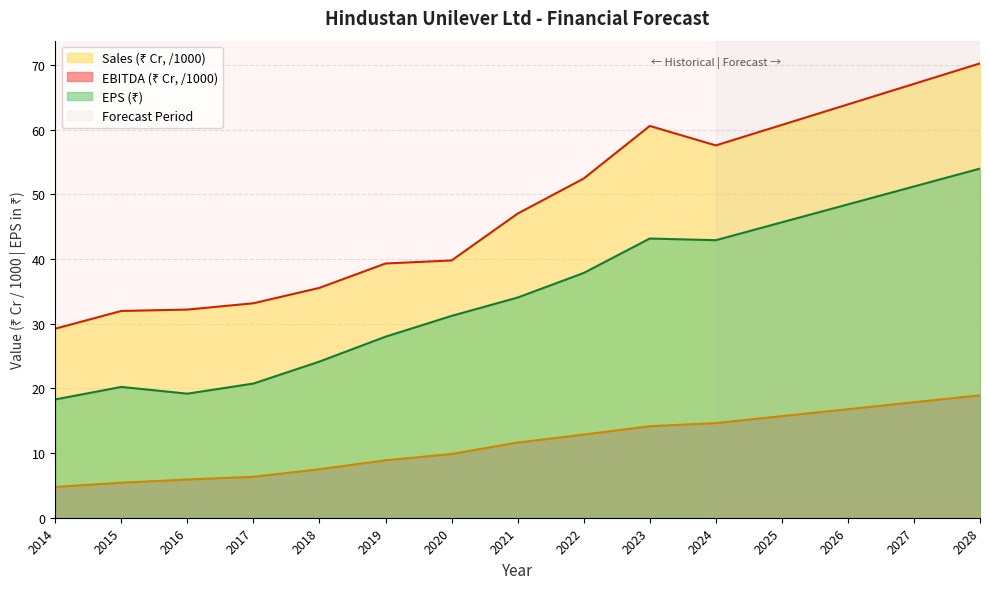

What is the average value of the EPS series?

34.6